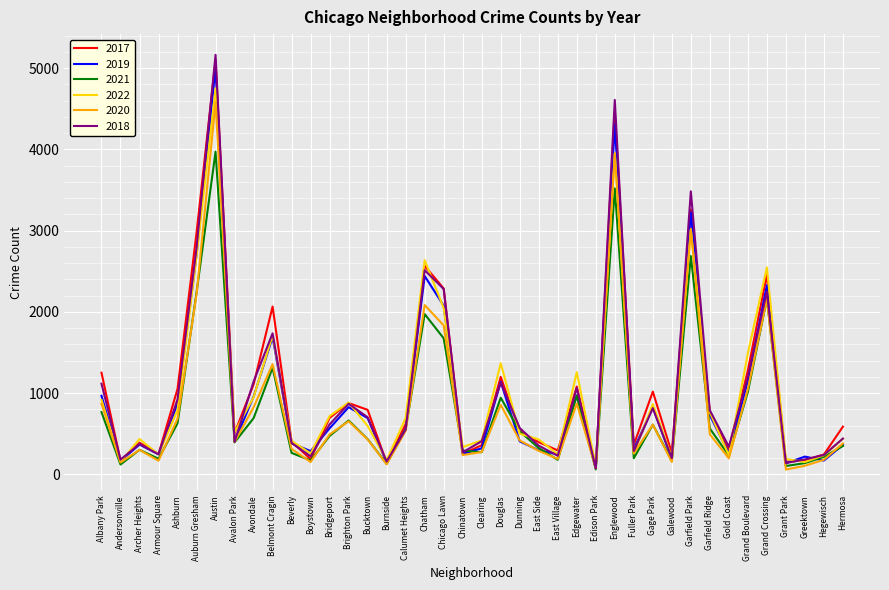

What is the approximate value of 2020 at Beverly?

315